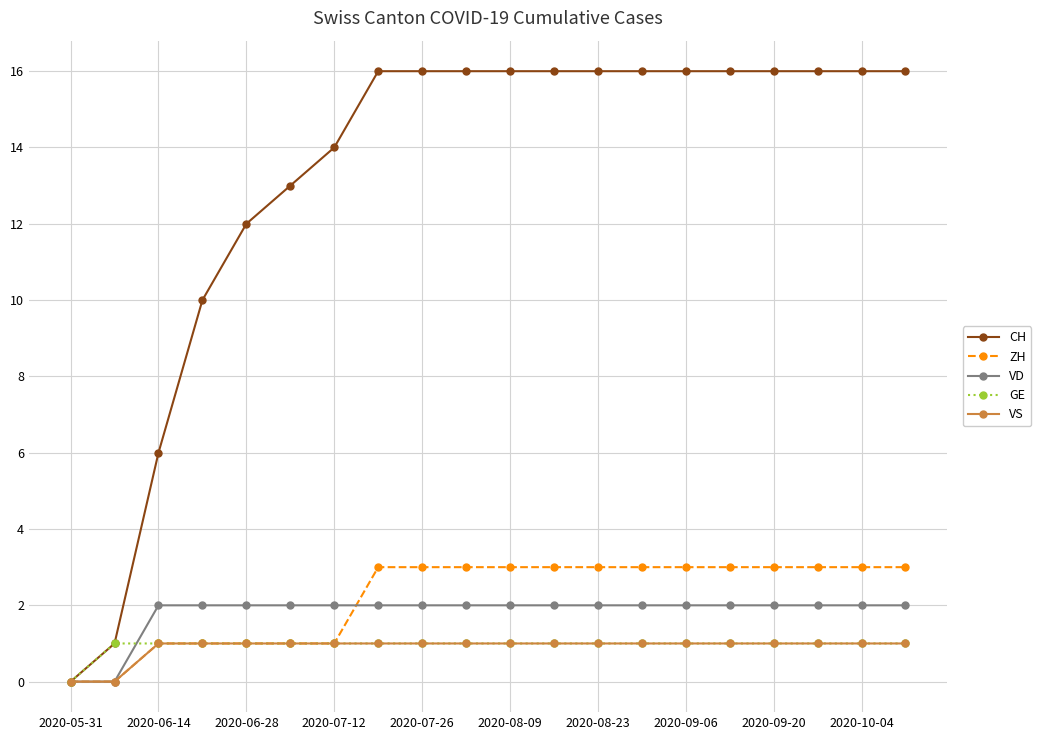

Reading left to right, what are all the values shown in this chart?

CH: 0	1	6	10	12	13	14	16	16	16	16	16	16	16	16	16	16	16	16	16
ZH: 0	0	1	1	1	1	1	3	3	3	3	3	3	3	3	3	3	3	3	3
VD: 0	0	2	2	2	2	2	2	2	2	2	2	2	2	2	2	2	2	2	2
GE: 0	1	1	1	1	1	1	1	1	1	1	1	1	1	1	1	1	1	1	1
VS: 0	0	1	1	1	1	1	1	1	1	1	1	1	1	1	1	1	1	1	1